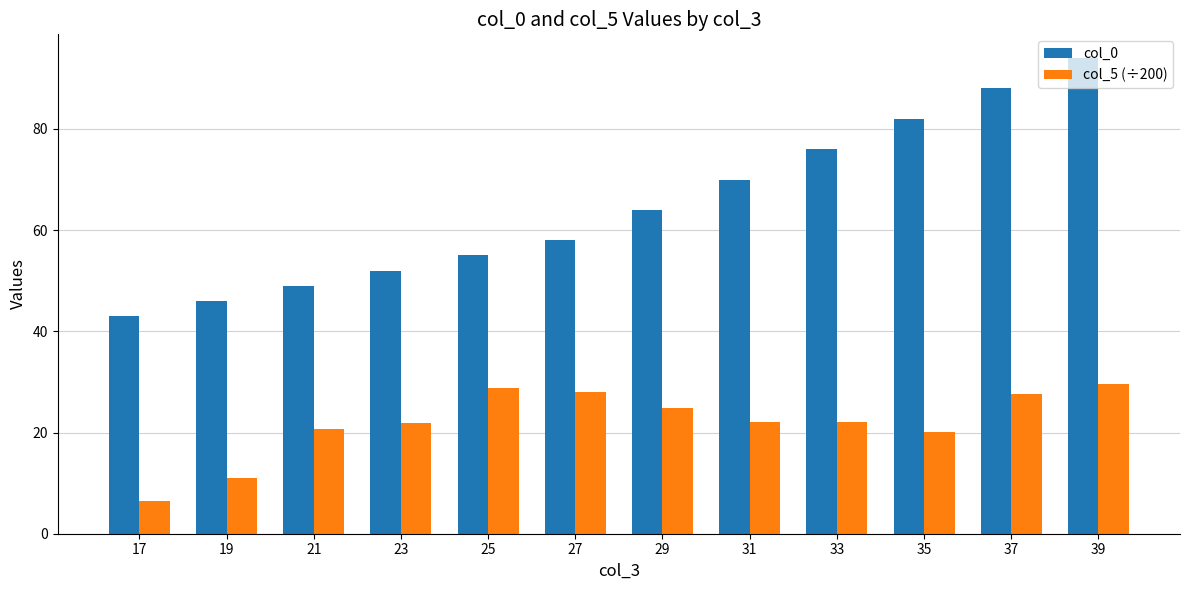

Which label corresponds to the largest value in the chart?

39